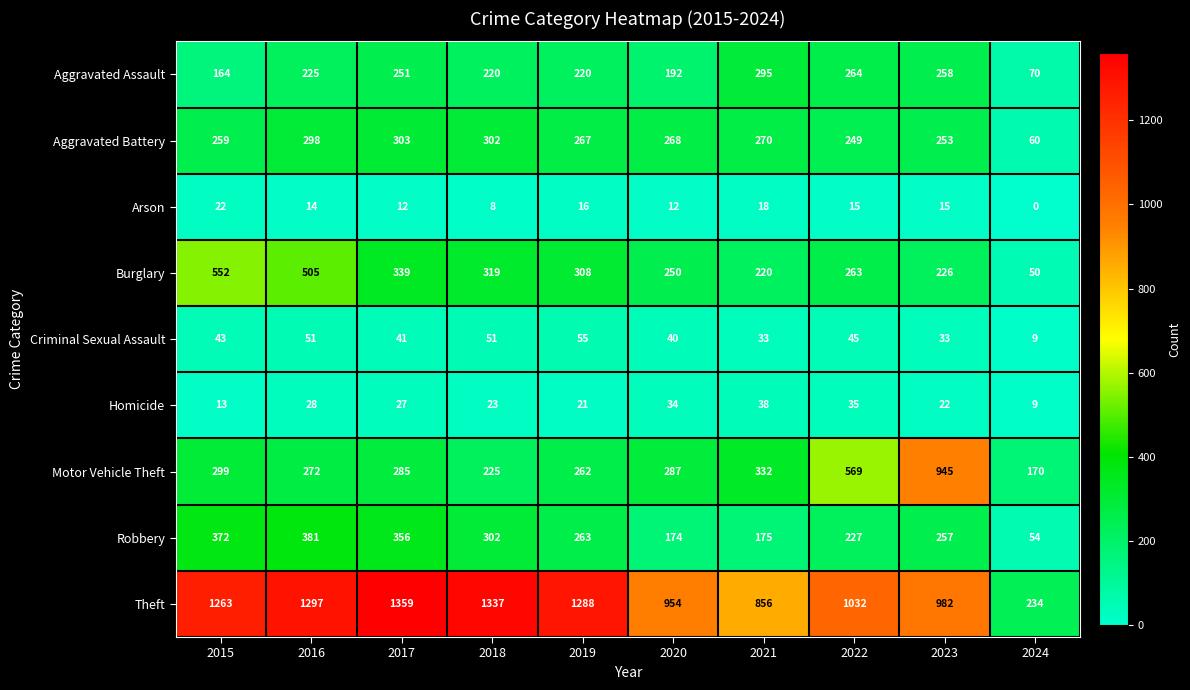

Rank the series by their maximum value, from highest to lowest.

Theft, Motor Vehicle Theft, Burglary, Robbery, Aggravated Battery, Aggravated Assault, Criminal Sexual Assault, Homicide, Arson